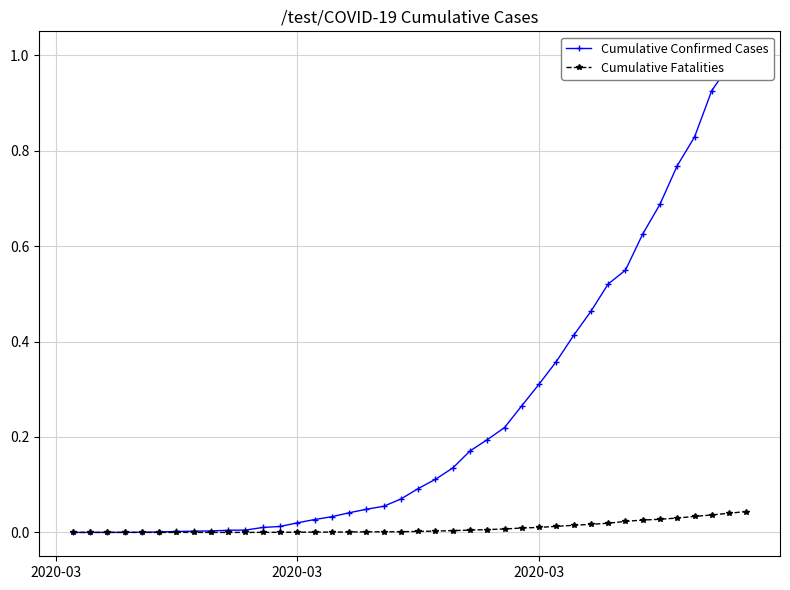

What is the maximum value for Cumulative Confirmed Cases?

1.0